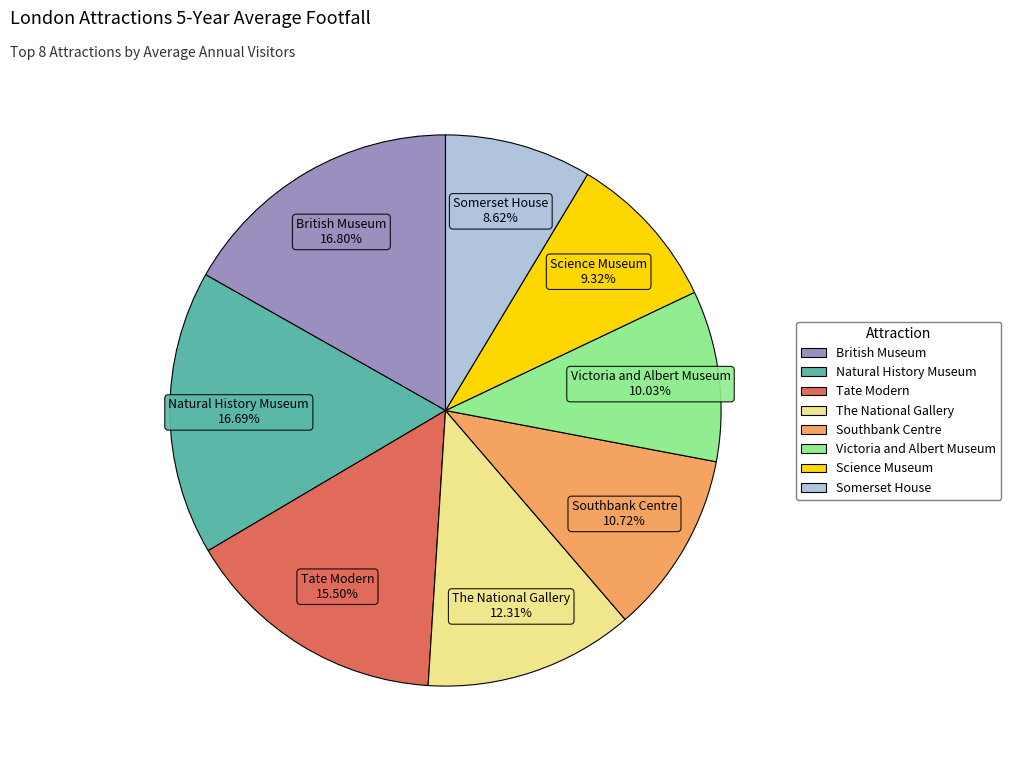

What is the smallest slice in the pie chart?

Somerset House